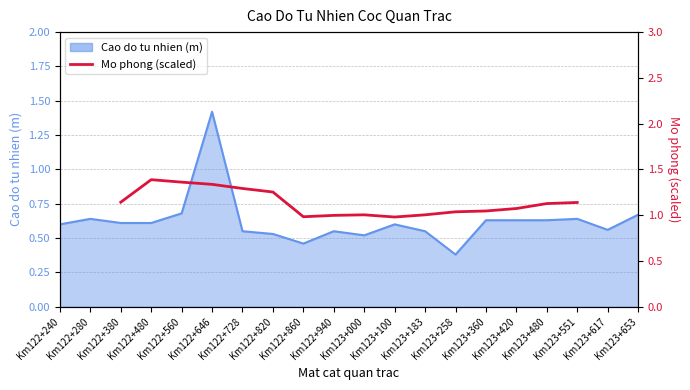

Reading left to right, list all the values displayed in this chart.

1.1	1.4	1.4	1.3	1.3	1.3	1.0	1.0	1.0	1.0	1.0	1.0	1.0	1.1	1.1	1.1